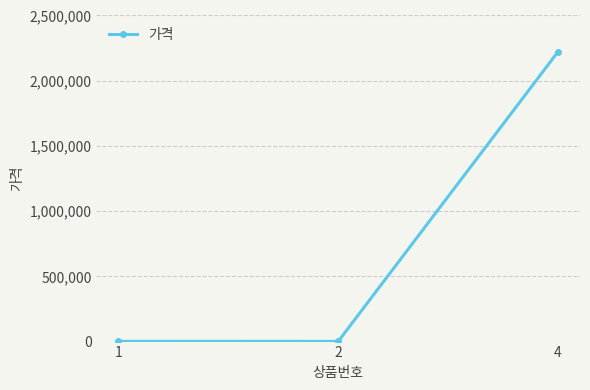

Where is the data nearest to the value 1111861?

1